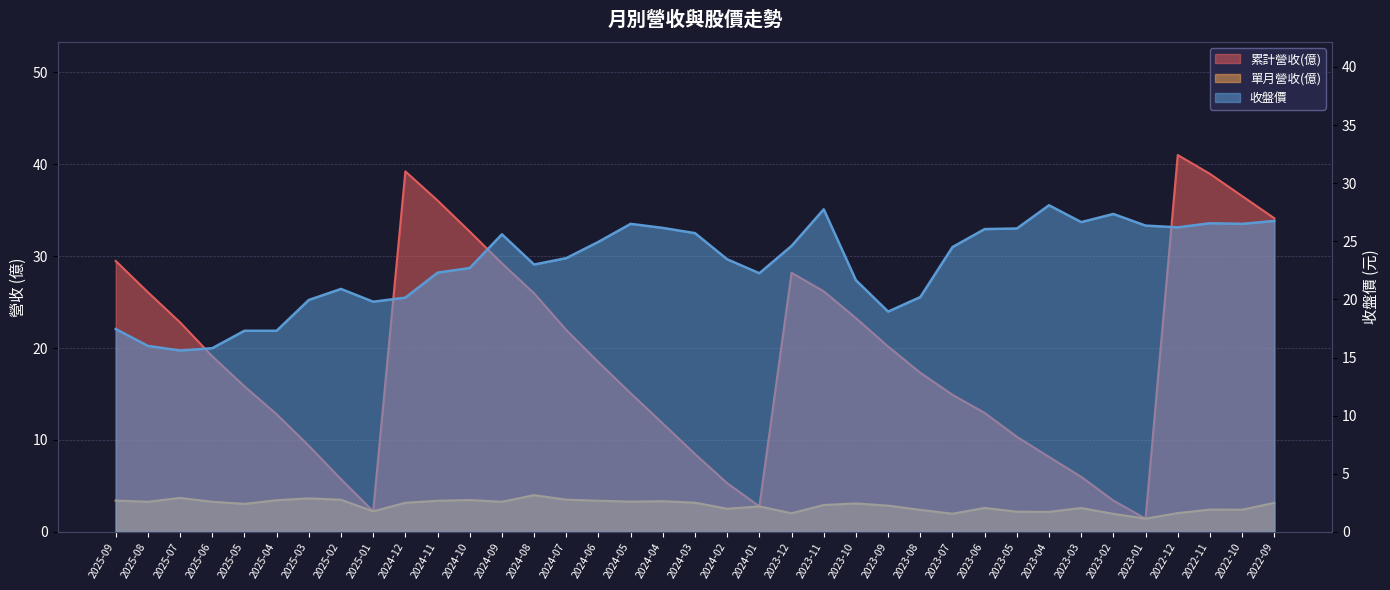

Which has a higher value, 2023-06 or 2025-09?

2025-09